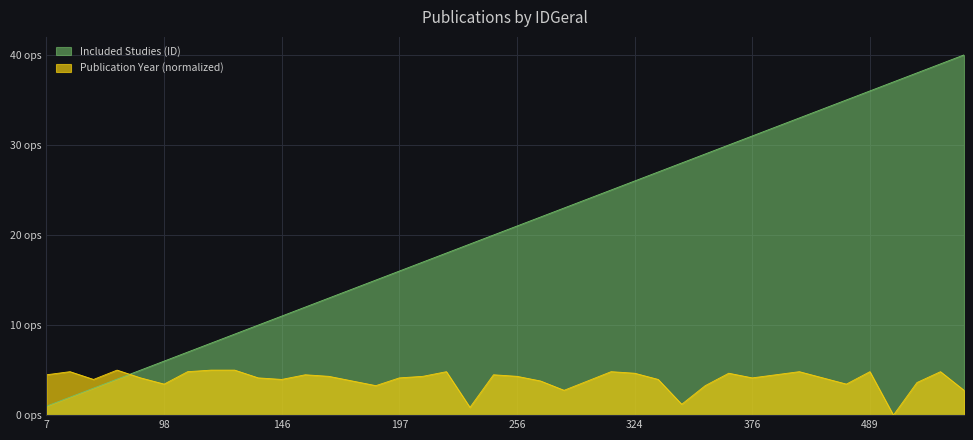

Which series has the largest range (max minus min)?

Included Studies (ID)